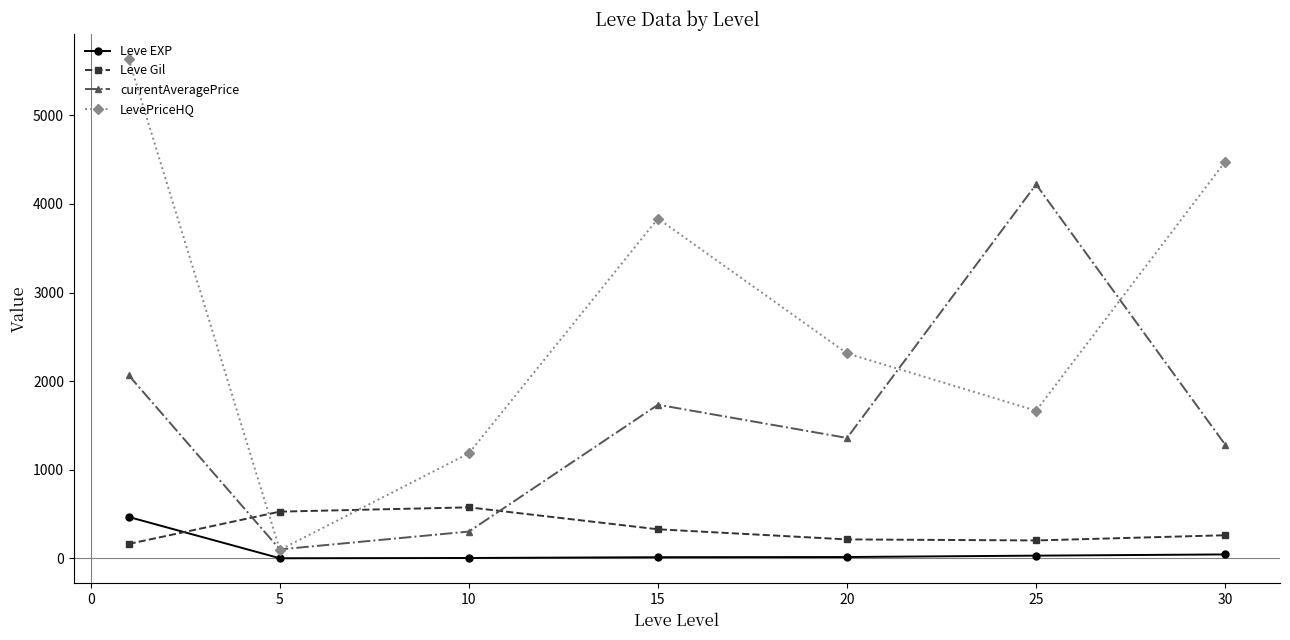

What are all the series names shown in the legend?

Leve EXP, Leve Gil, currentAveragePrice, LevePriceHQ